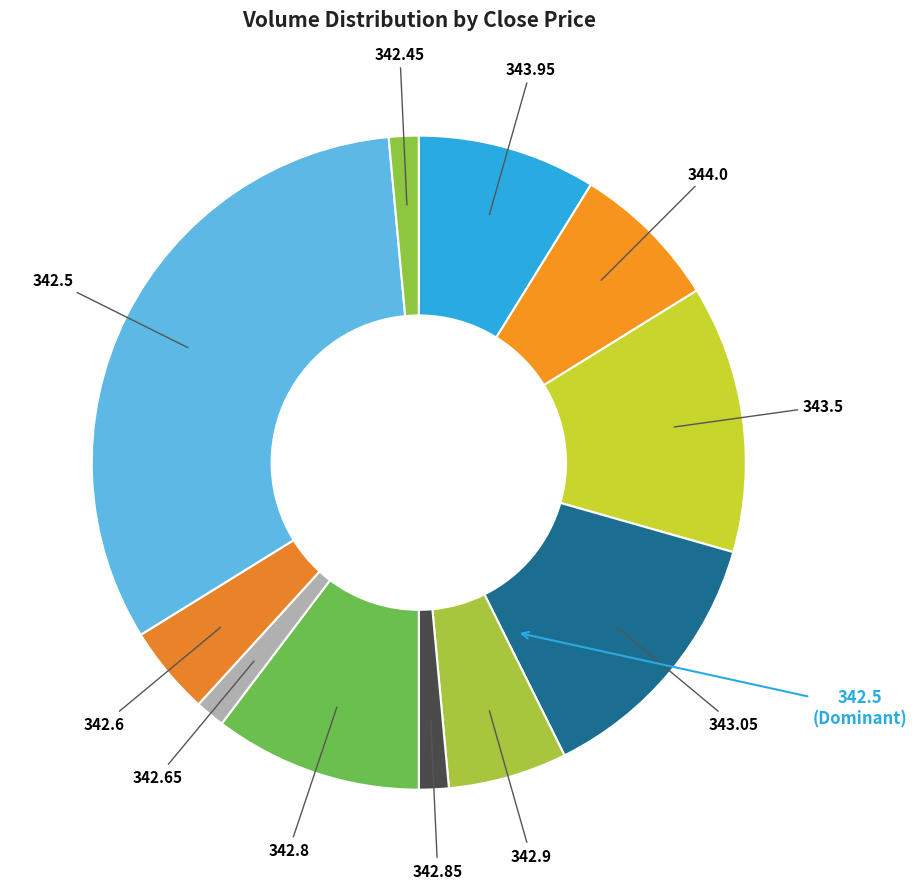

Is there any slice that represents more than half of the pie?

No